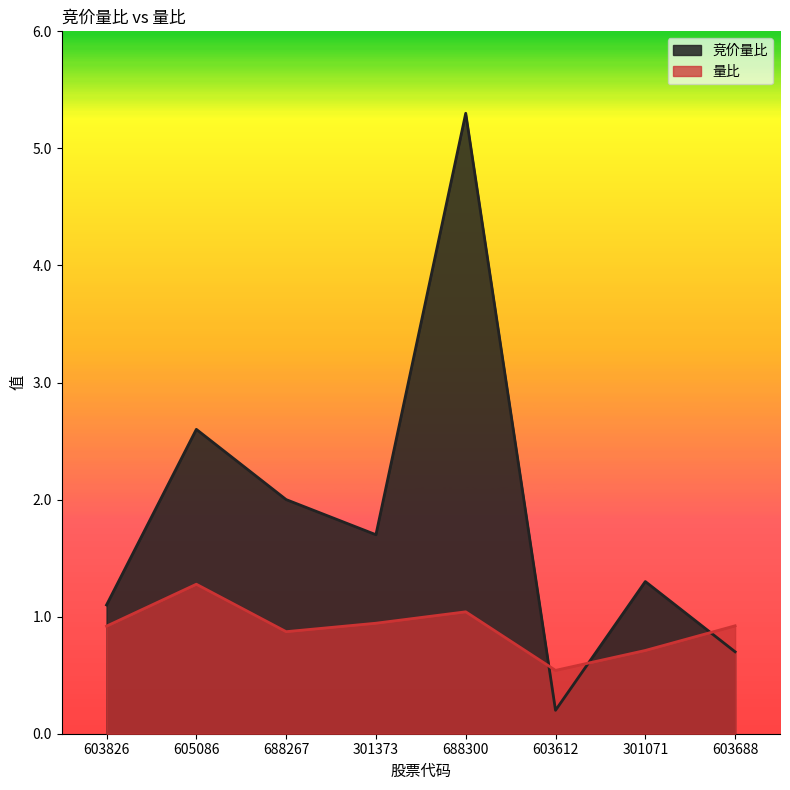

What is the difference between the second highest and second lowest values in the 竞价量比 series?

1.9